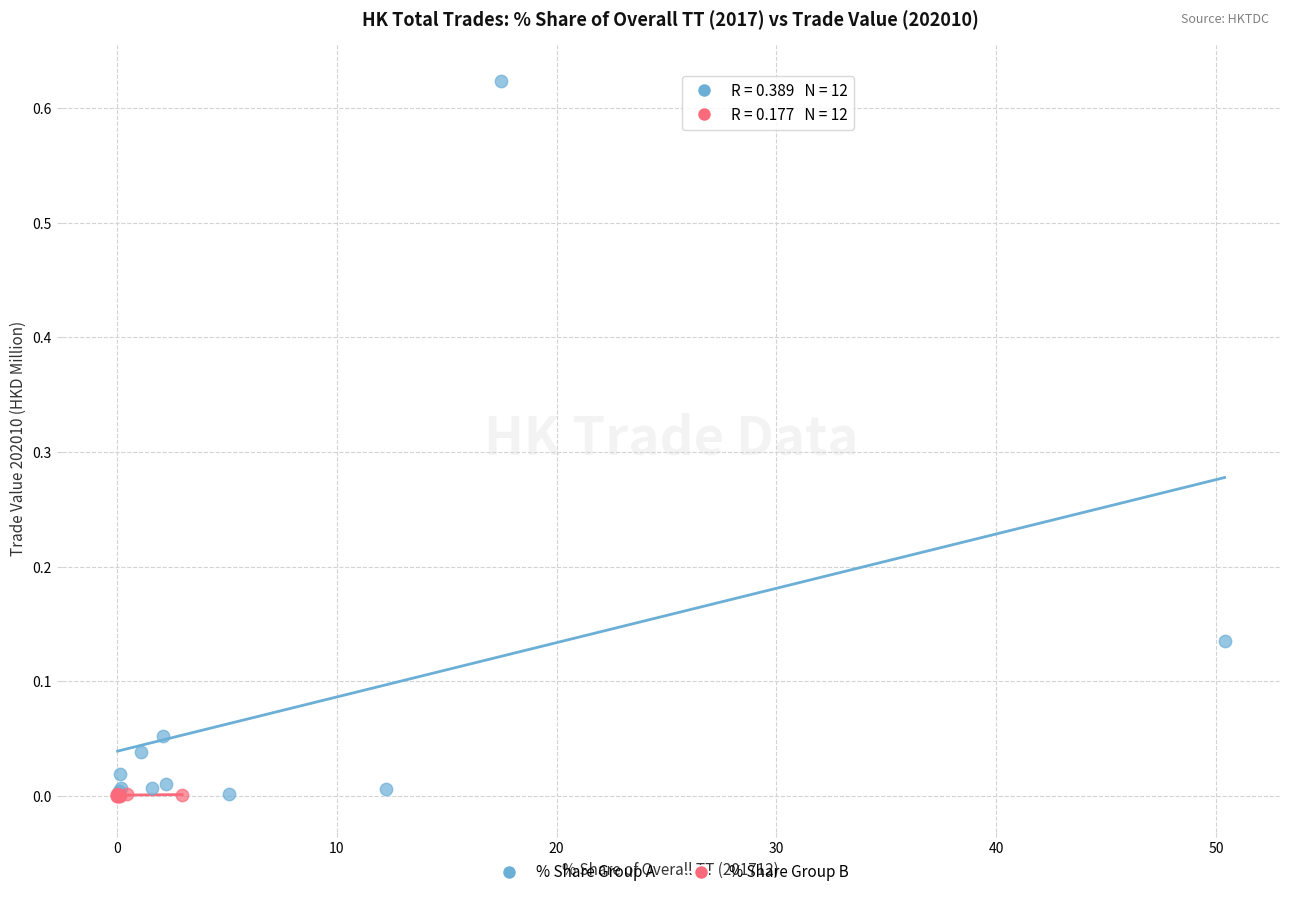

Which series reaches the maximum Y coordinate?

% Share Group A